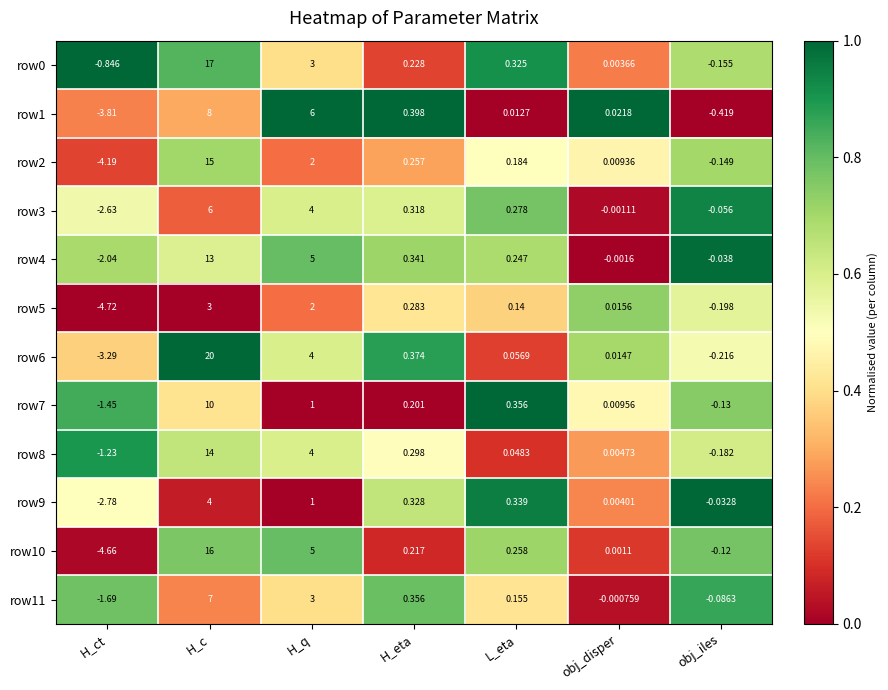

Where does the row8 series first go above 0?

H_c